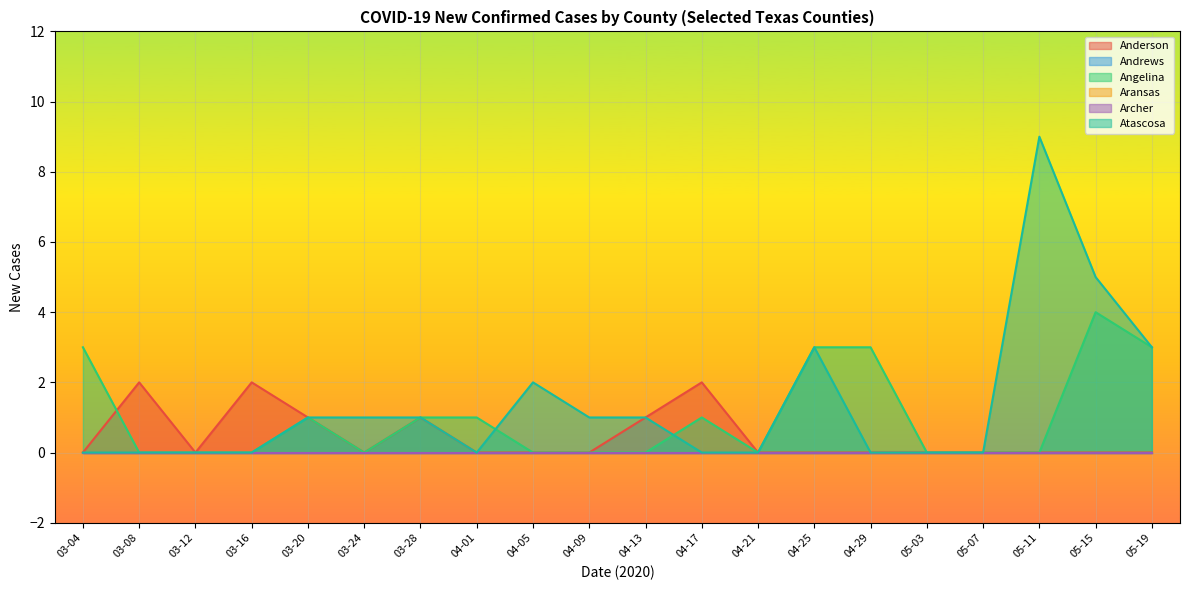

What is the average value of the Atascosa series?

1